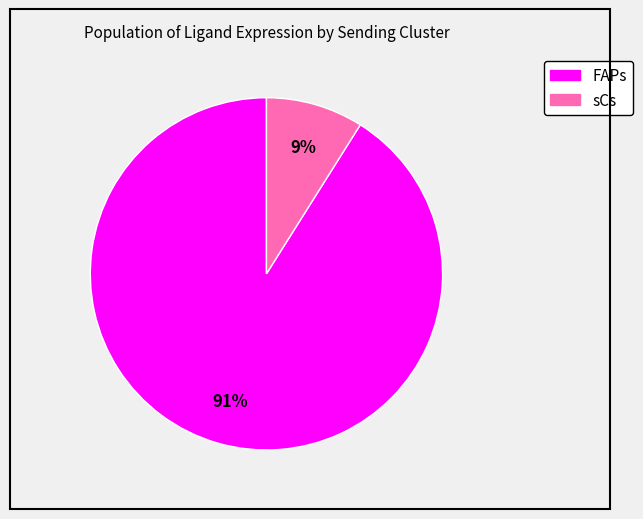

To the nearest percent, what is the difference between the largest and smallest slice percentages?

82%